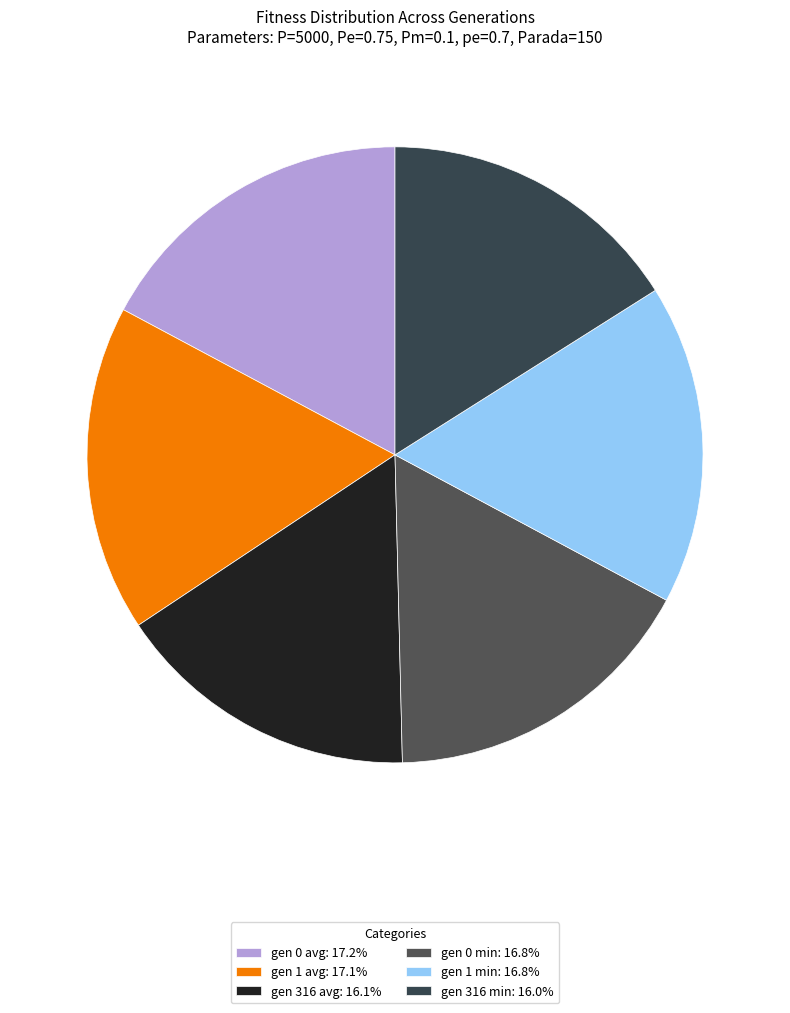

How many slices are in this pie chart?

6